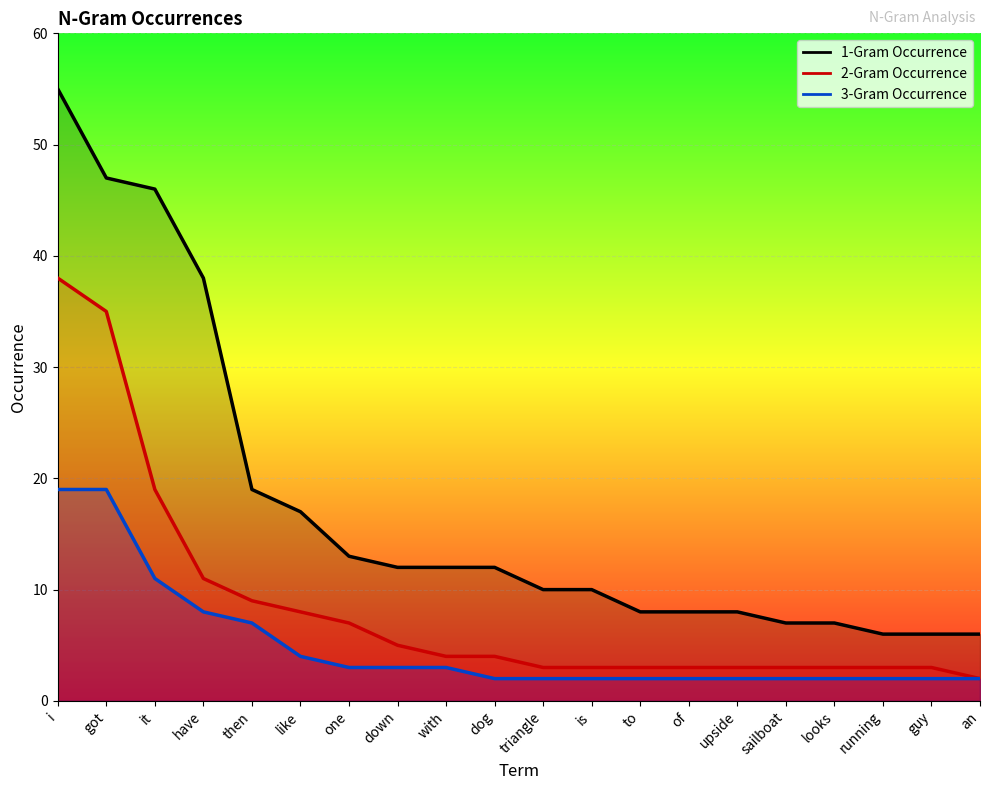

Count the number of data series in this chart.

3